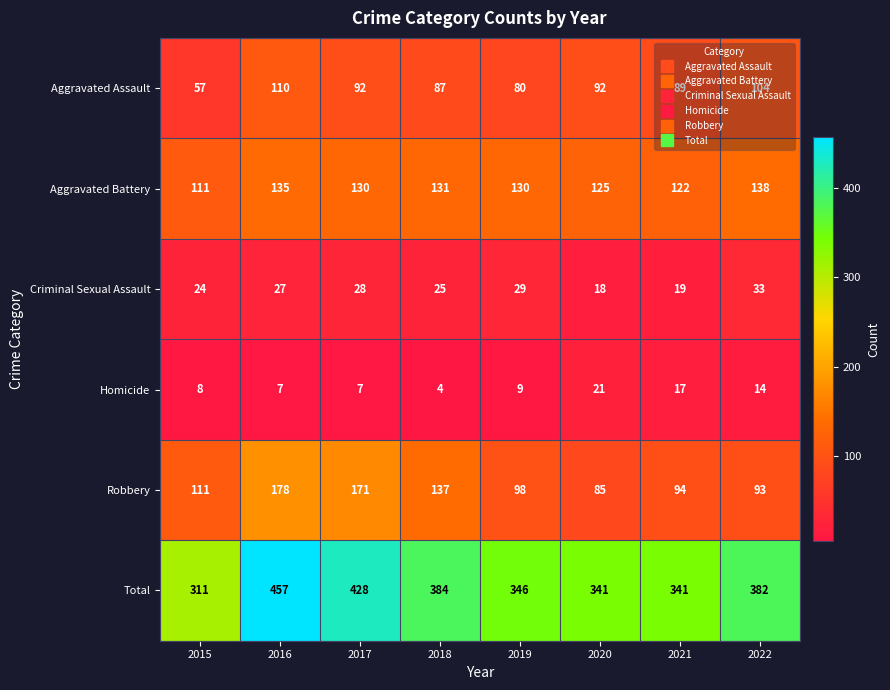

What is the lowest value of the Aggravated Battery series?

111